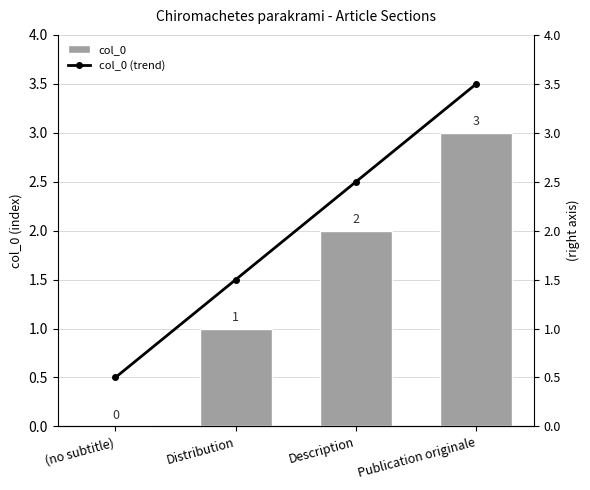

What is the approximate value of col_0 (trend) at Description?

2.5